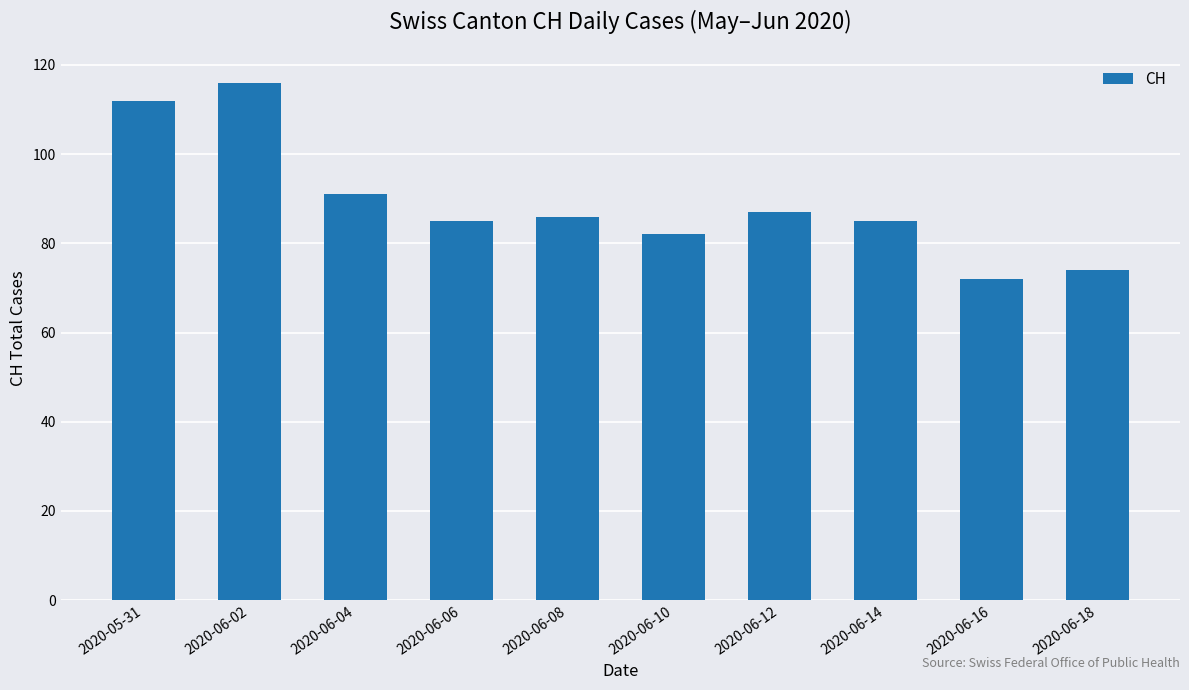

Does the chart contain stacked bars?

No